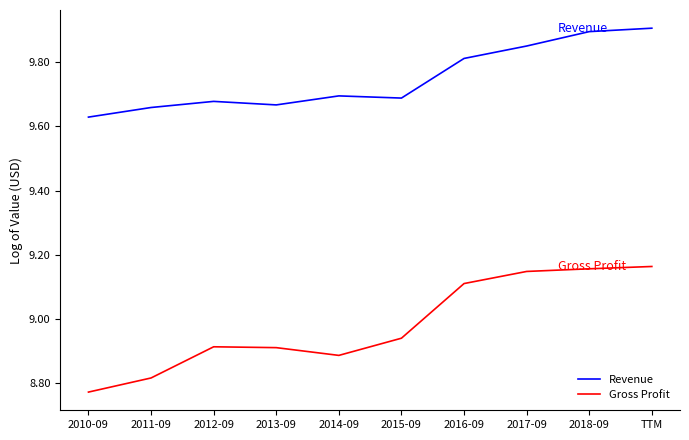

At which label does Revenue reach its minimum?

2010-09